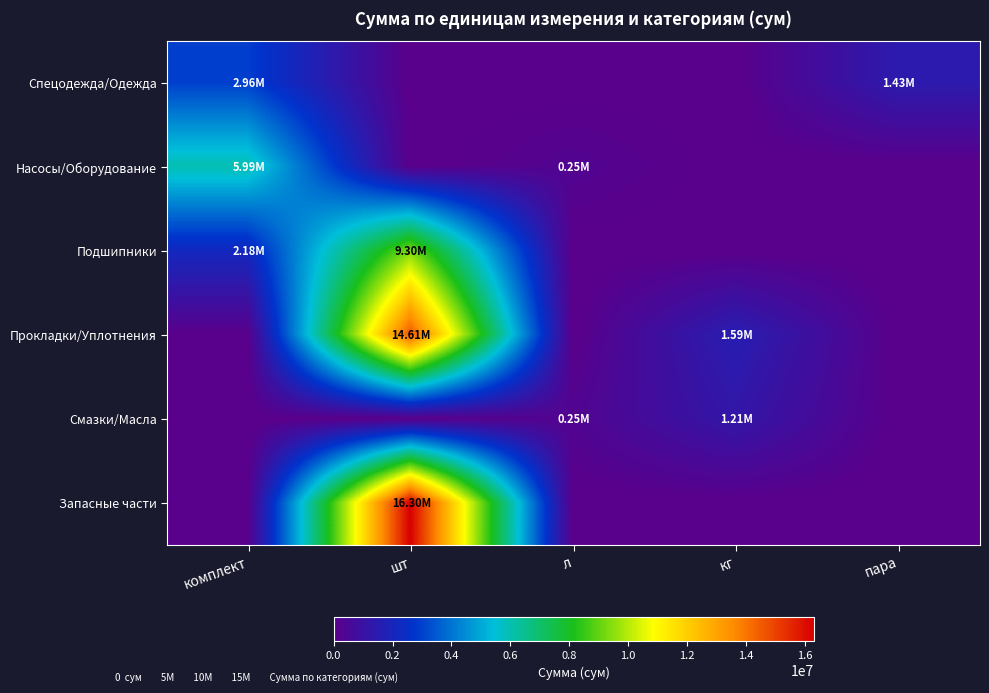

What is the total value across all series at пара?

1430434.8